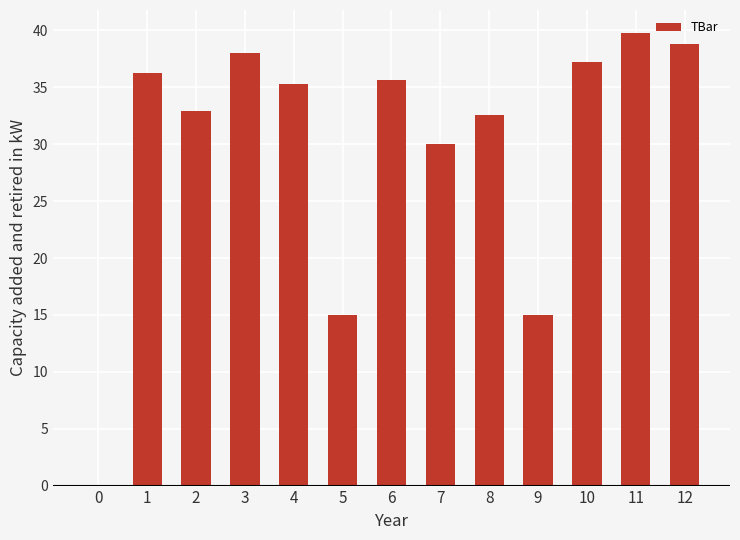

What is the greatest value displayed?

39.8